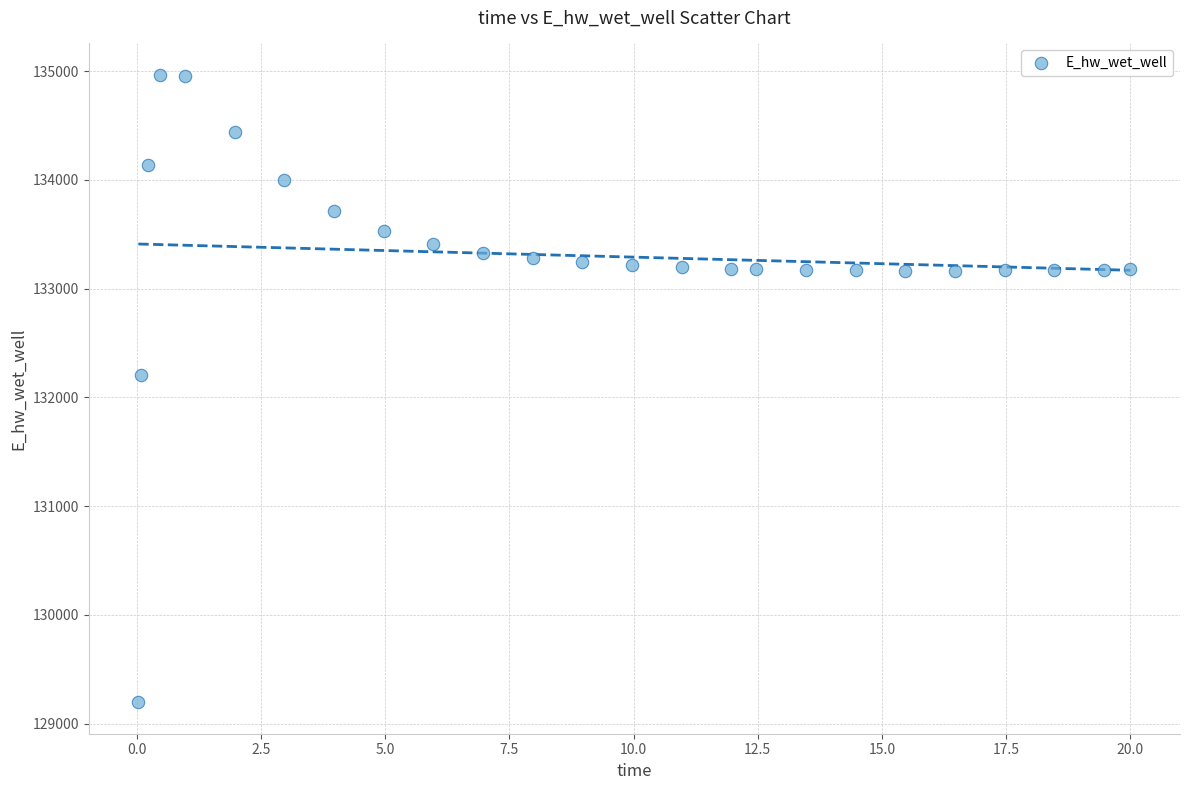

What is the range of X values (max minus min)?

20.0